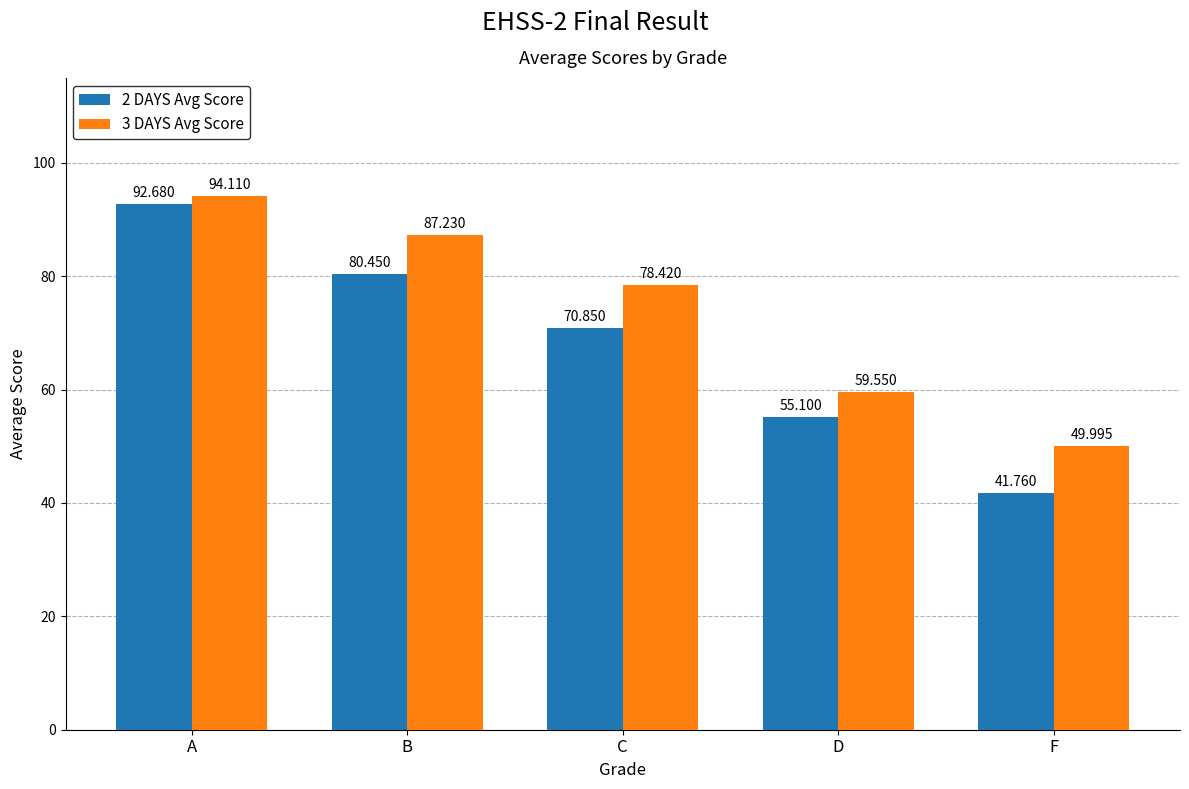

Does the chart contain any negative values?

No